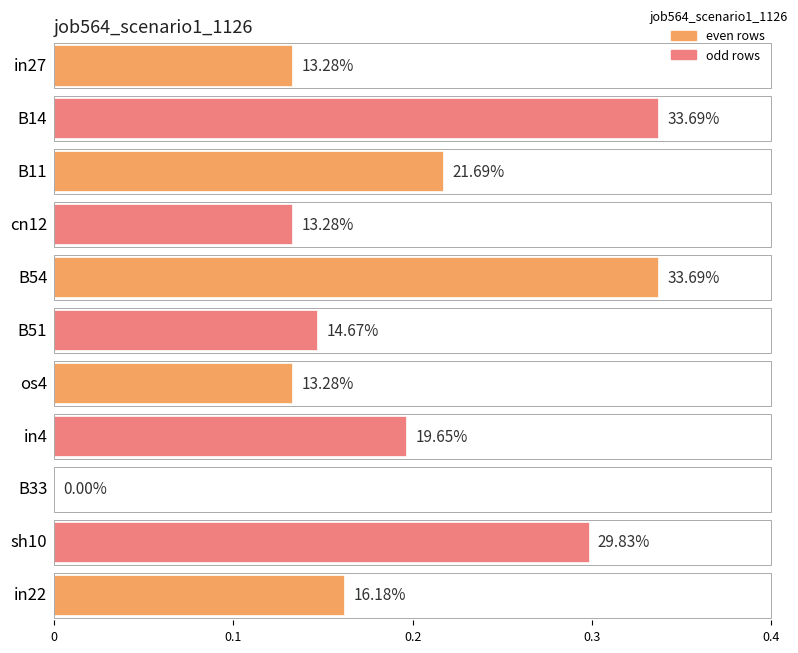

What position from the left is in22?

11